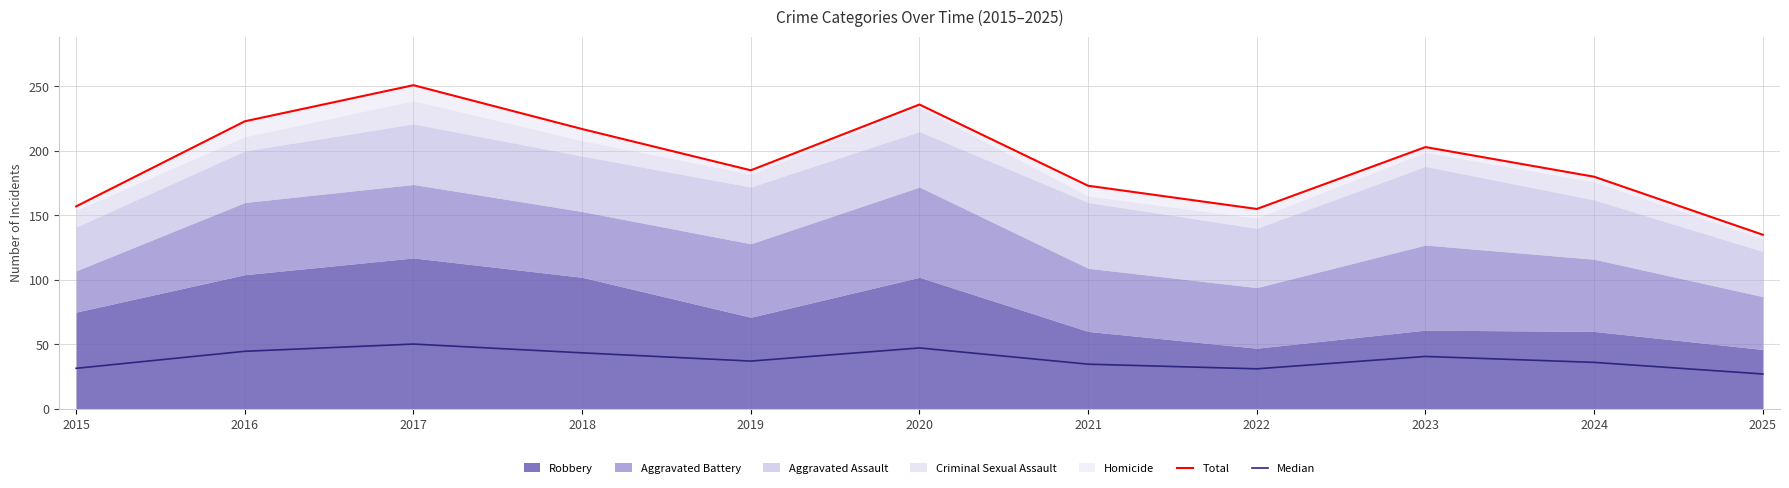

True or false: Median and Total intersect in this chart.

False